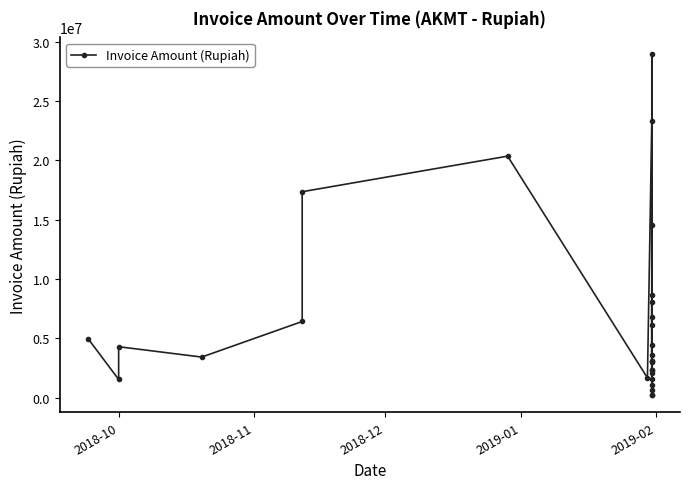

How many points are lower than both their immediate neighbors (excluding endpoints)?

9